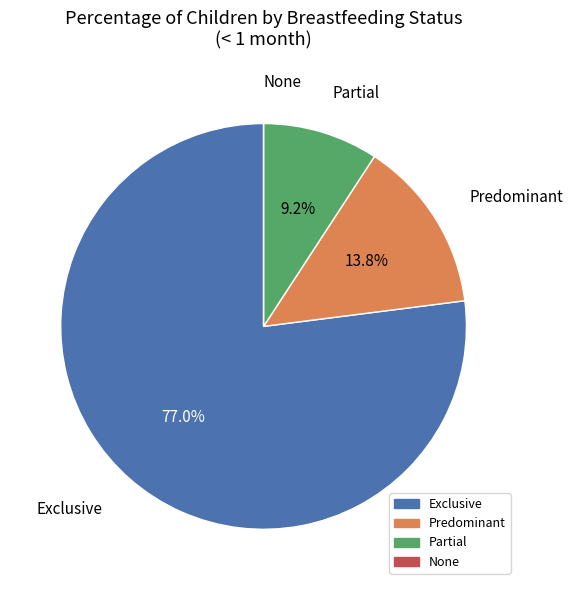

What is the largest slice in the pie chart?

Exclusive